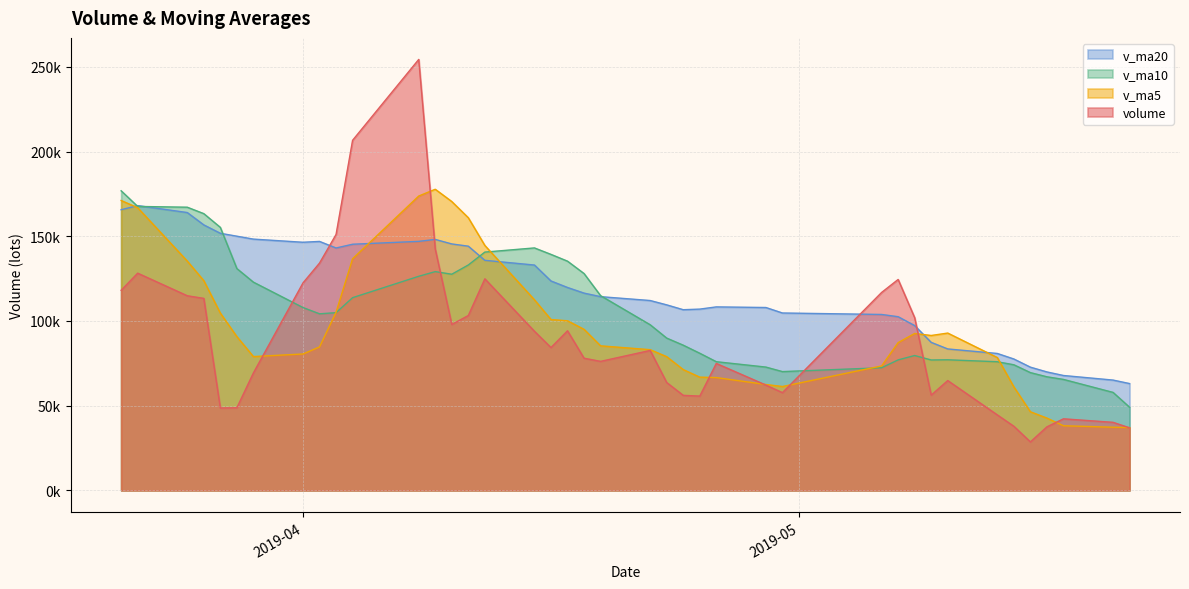

What are all the series names shown in the legend?

v_ma20, v_ma10, v_ma5, volume